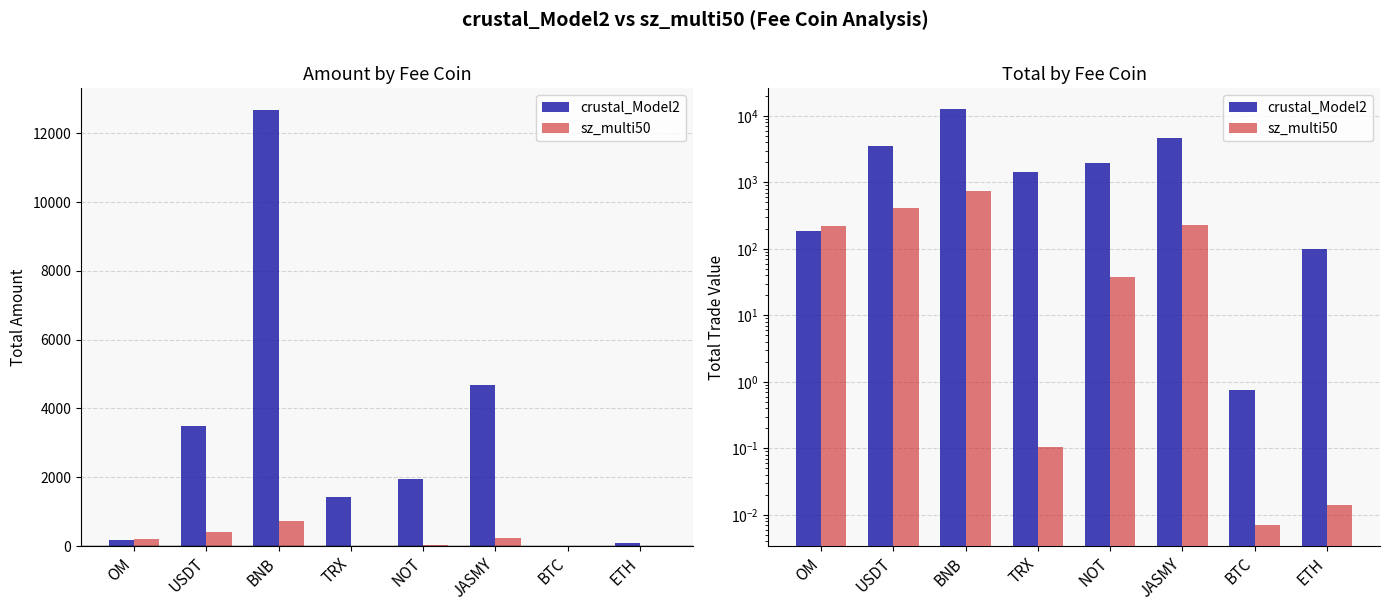

What is the highest value of the sz_multi50 series?

734.6